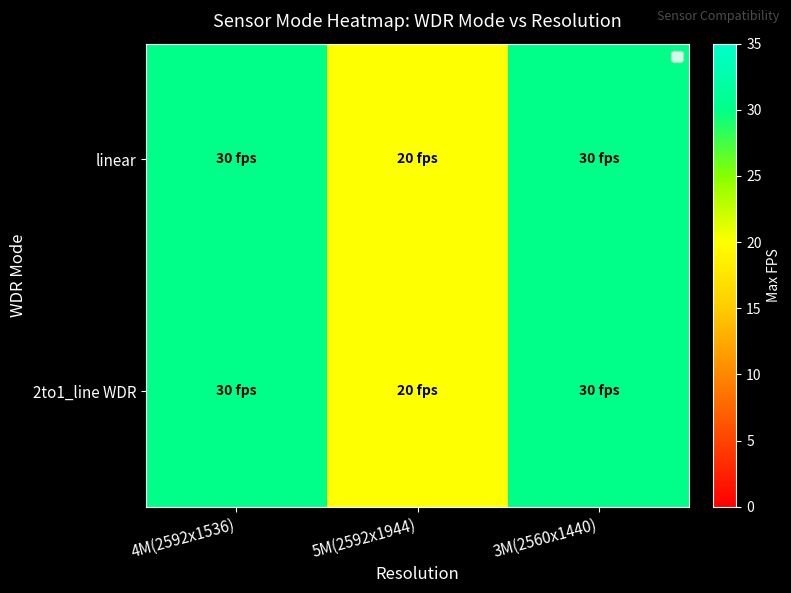

Reading left to right, list all the values displayed in this chart.

linear: 4M(2592x1536)=30	5M(2592x1944)=20	3M(2560x1440)=30
2to1_line WDR: 4M(2592x1536)=30	5M(2592x1944)=20	3M(2560x1440)=30